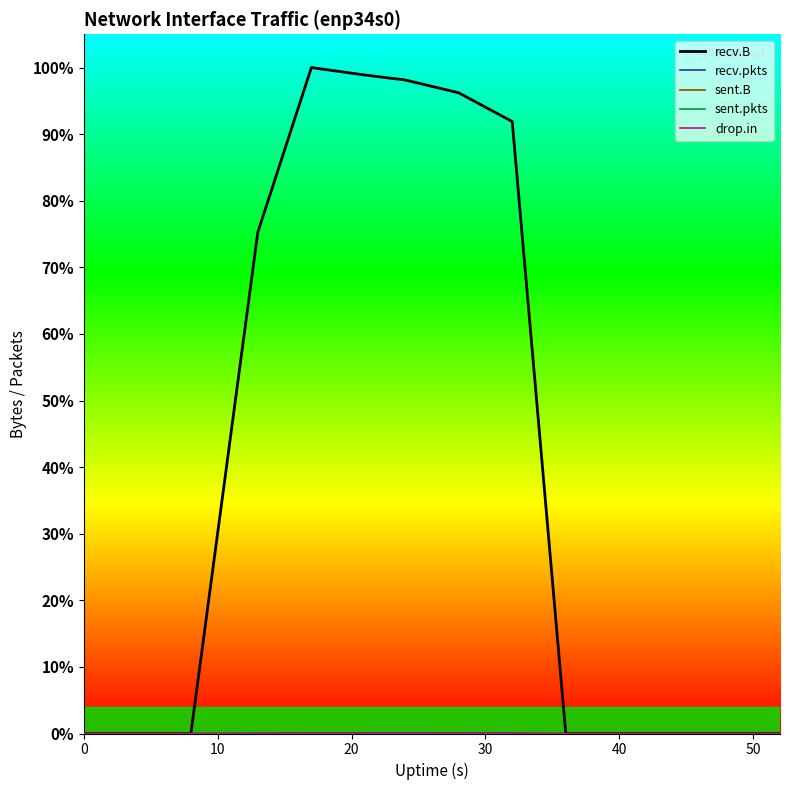

Is this an area chart (filled region under the line)?

No